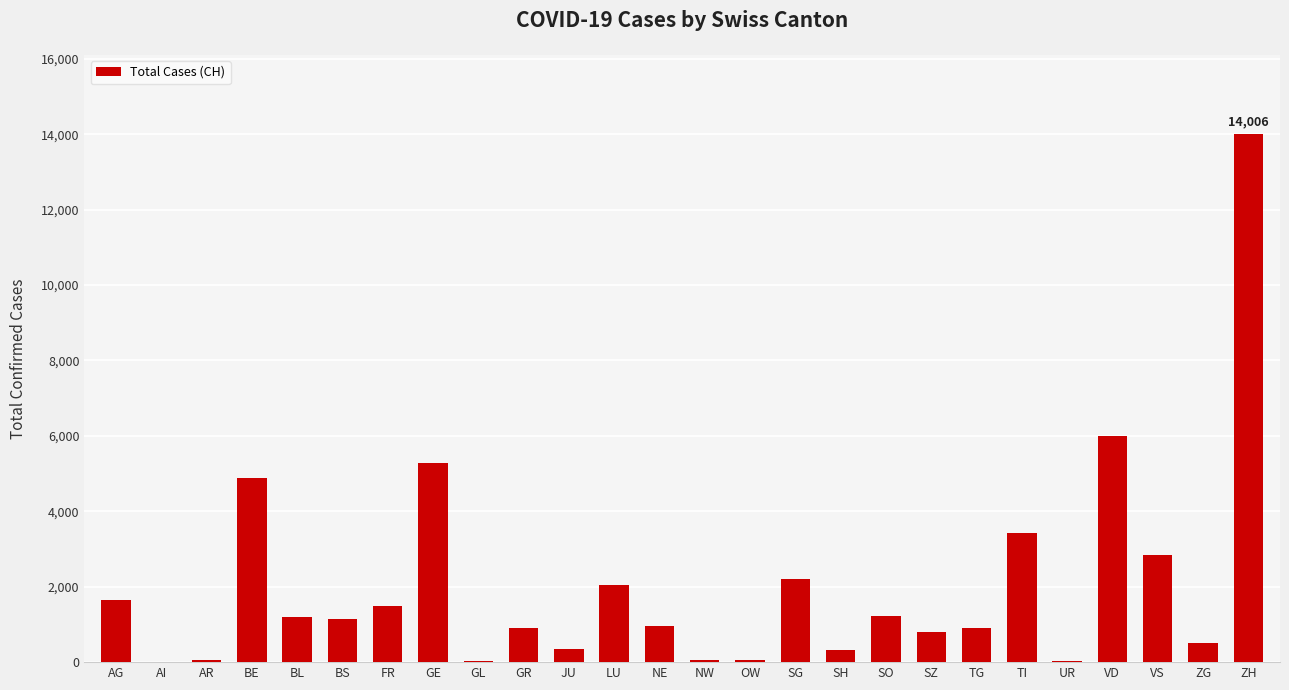

Which category has the highest value across all series?

ZH